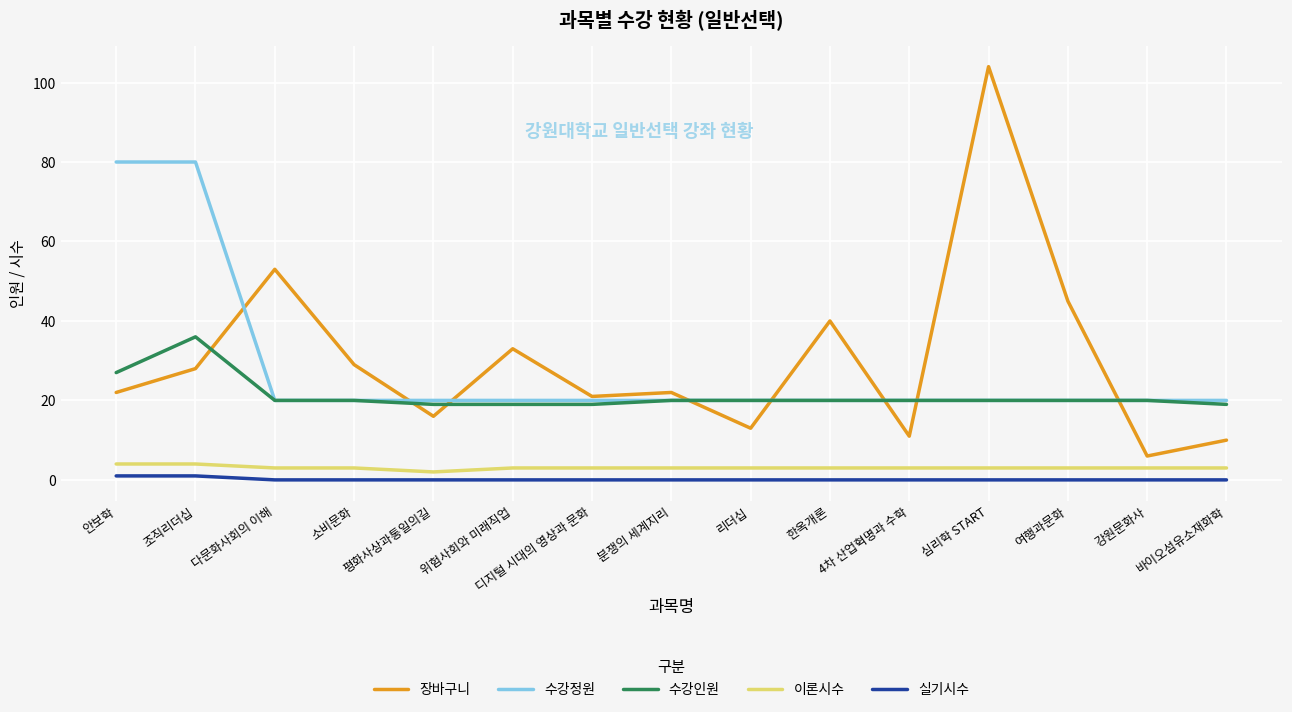

What position from the left is 위험사회와 미래직업?

6